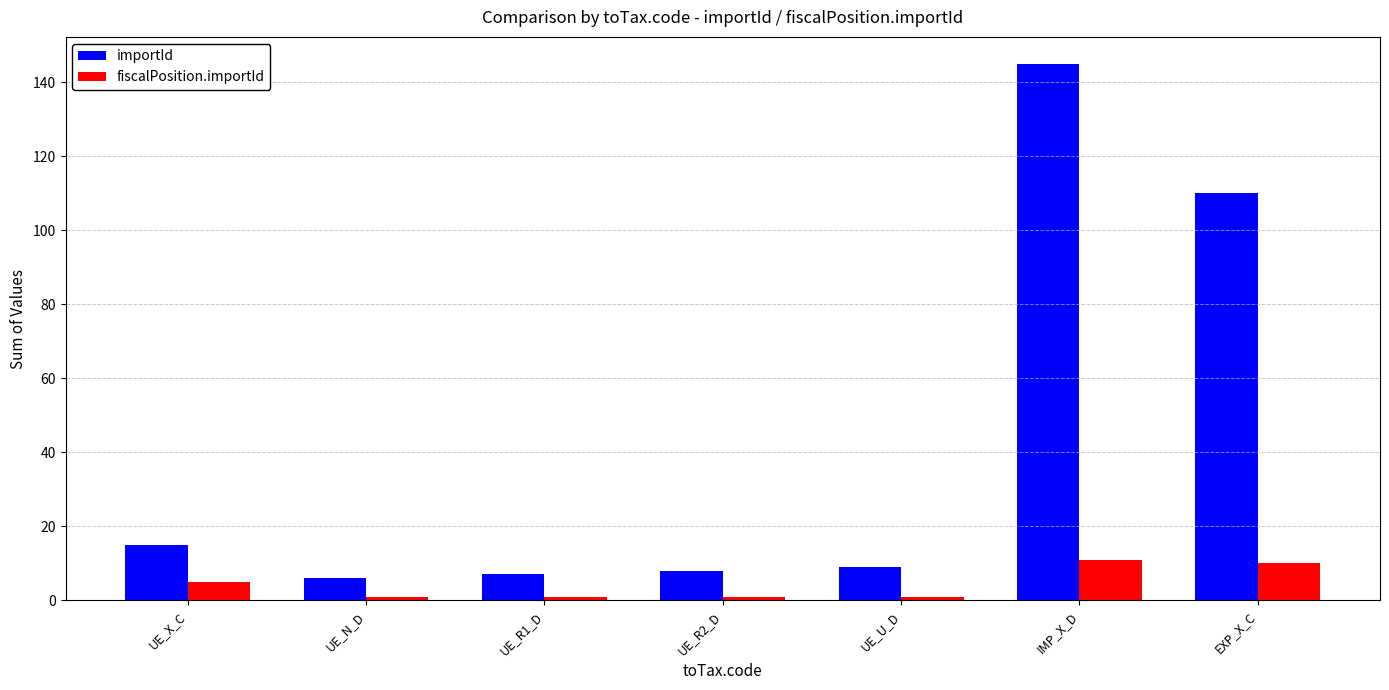

Count the number of categories in the chart.

7